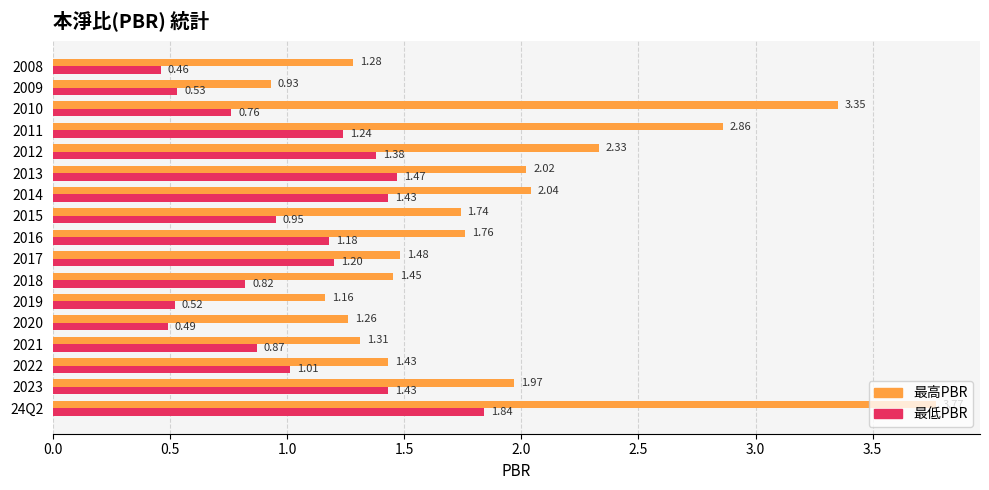

What is the difference between the second highest and minimum values in the 最高PBR series?

2.4